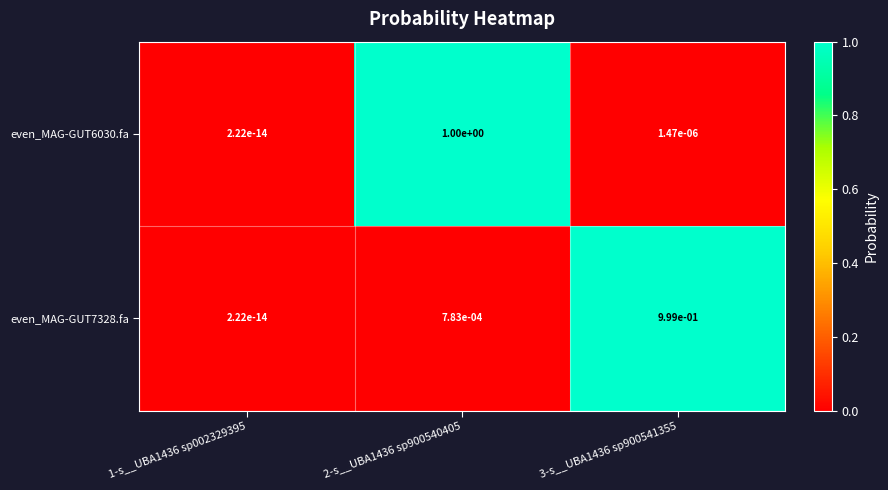

List the series in order of their peak value, lowest first.

even_MAG-GUT7328.fa, even_MAG-GUT6030.fa